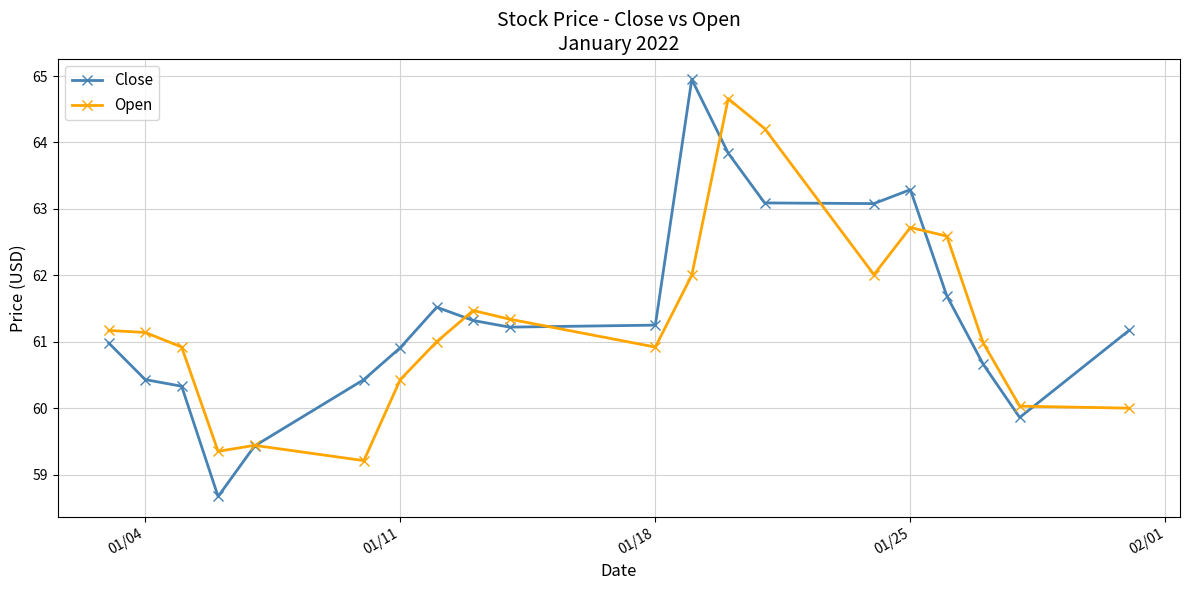

What is the minimum value for Open?

59.2